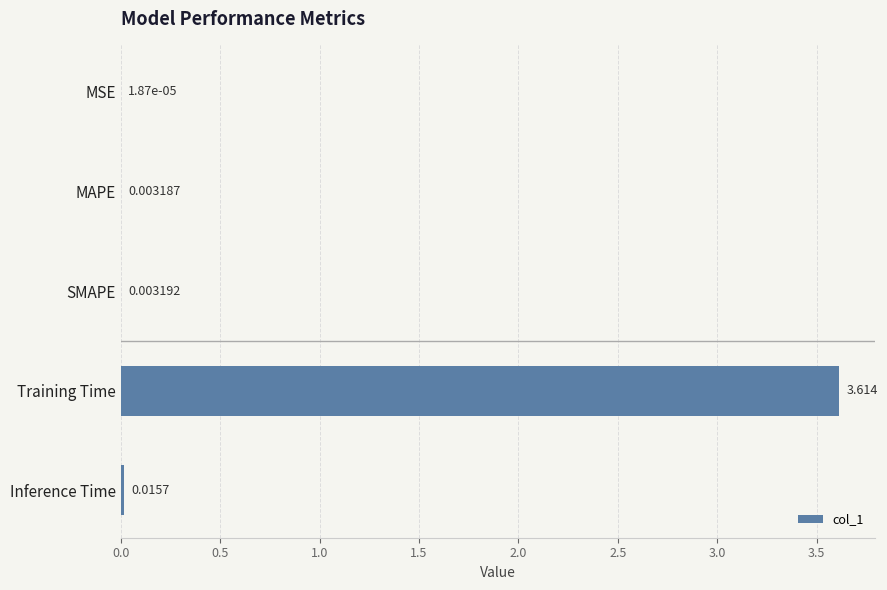

Where is the data nearest to the value 1?

Inference Time